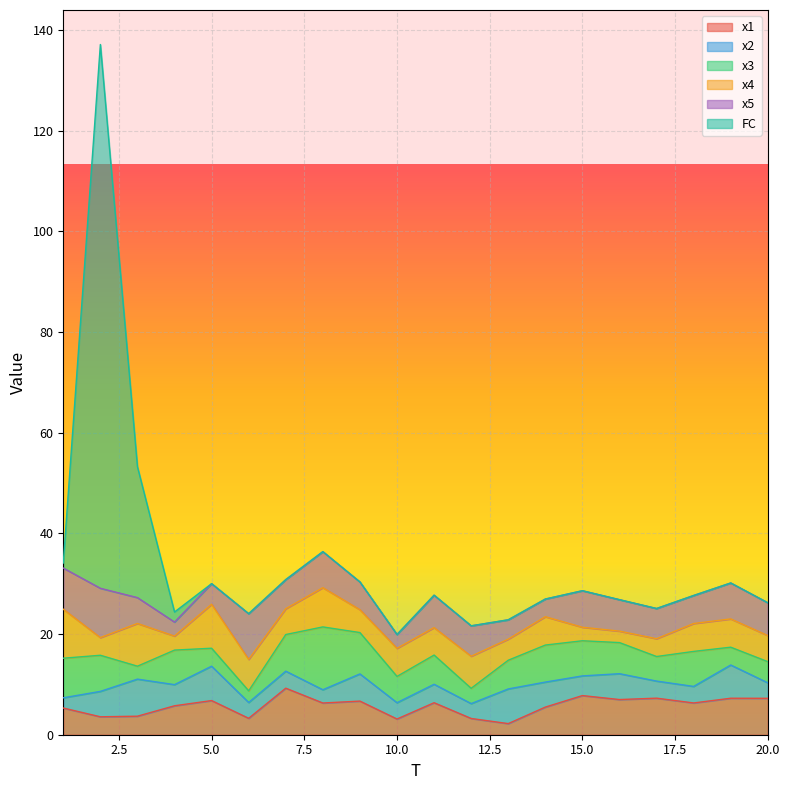

How many values in the x2 series are below 3?

3